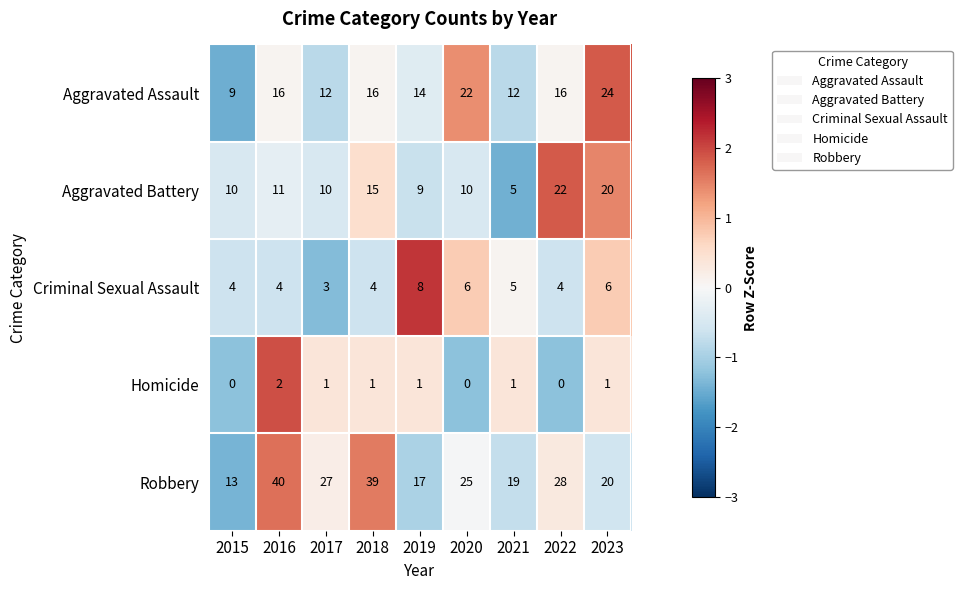

Which series changed the most between 2019 and 2021?

Aggravated Battery